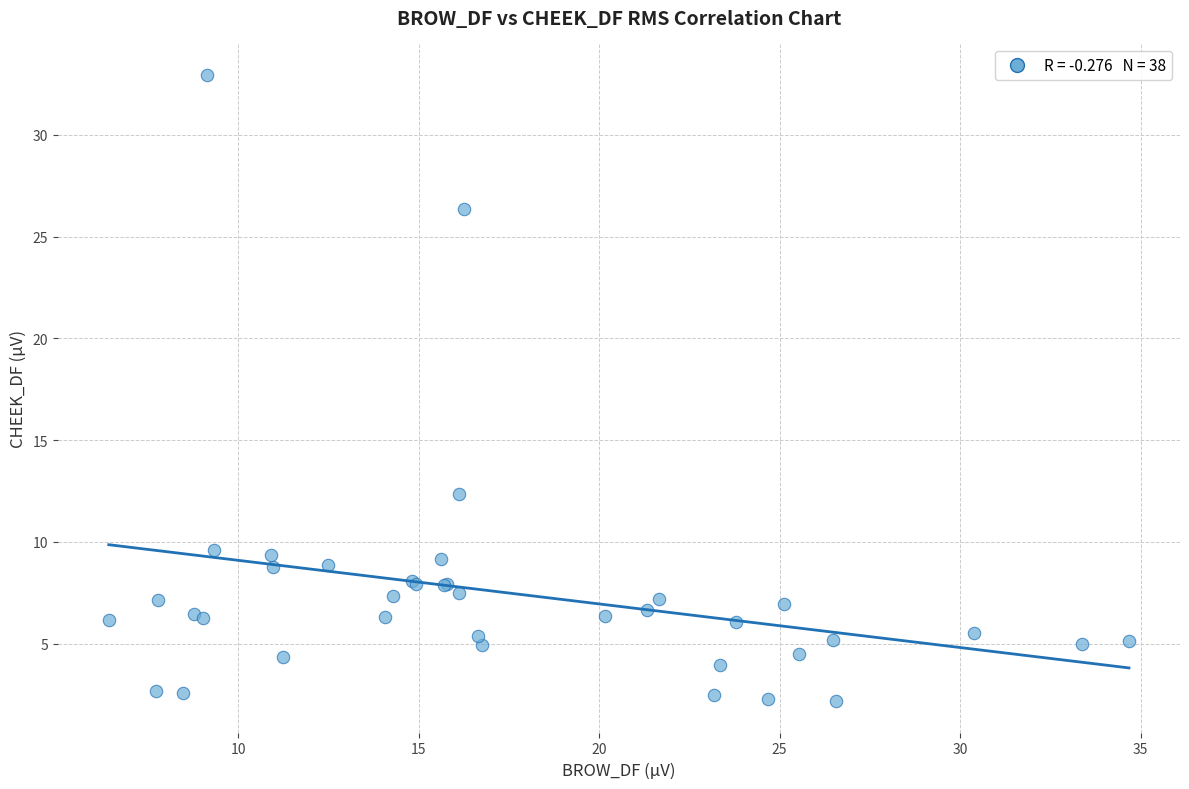

What Y value in the scatter plot is closest to 17?

12.4